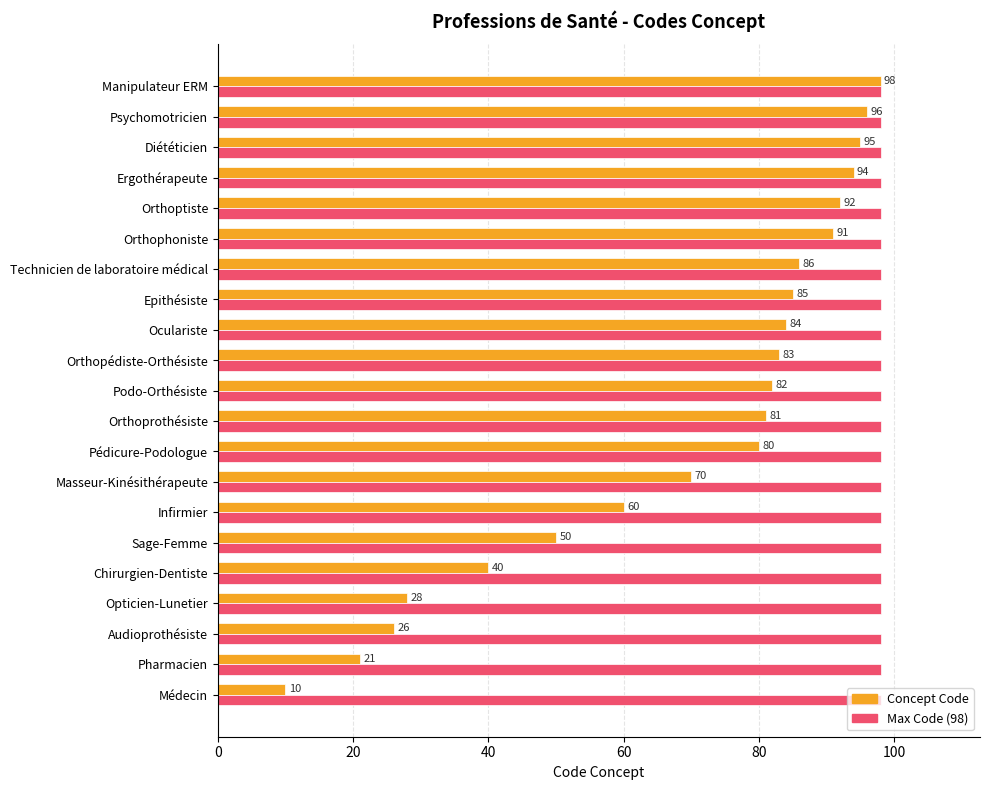

What is the average value of the Concept Code series?

69